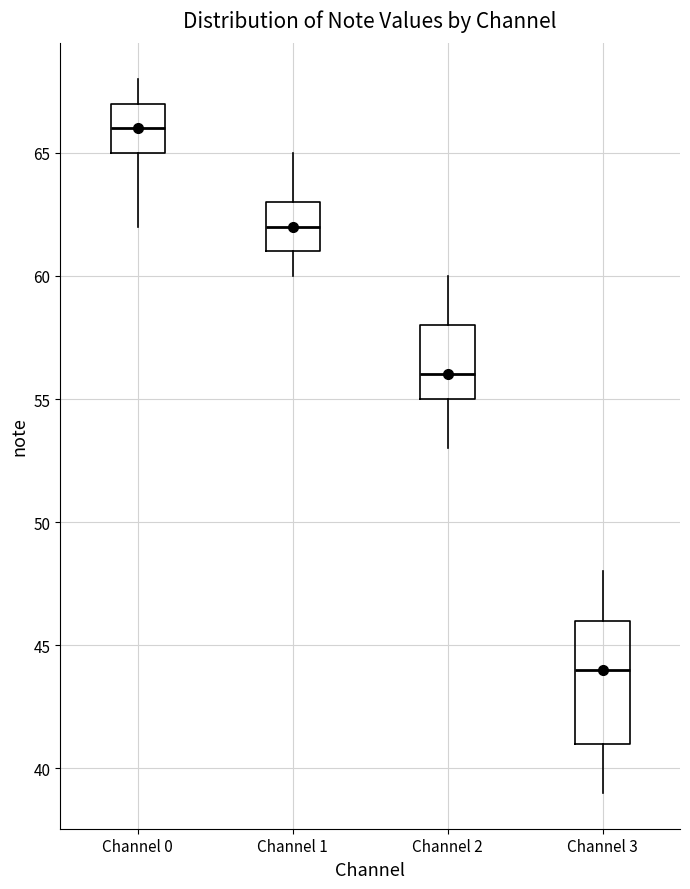

Reading left to right, transcribe this box plot: for each box, give where its median line is, the range the box spans, and where its two whiskers end, as read against the y-axis. The values are not printed on the chart, so give them approximately, as read against the axis.

Channel 0: median 66, box 65 to 67, whiskers 62 to 68
Channel 1: median 62, box 61 to 63, whiskers 60 to 65
Channel 2: median 56, box 55 to 58, whiskers 53 to 60
Channel 3: median 44, box 41 to 46, whiskers 39 to 48